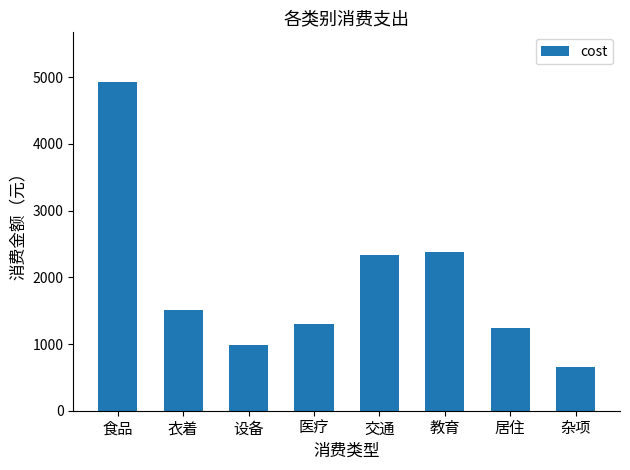

Does the chart contain stacked bars?

No